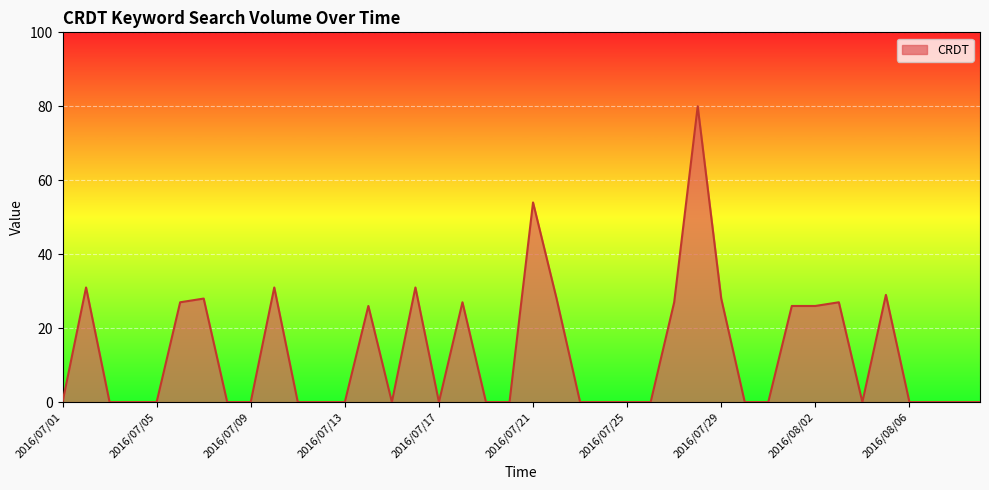

Reading right to left, extract all data points from this chart.

0	0	0	0	29	0	27	26	26	0	0	28	80	27	0	0	0	0	28	54	0	0	27	0	31	0	26	0	0	0	31	0	0	28	27	0	0	0	31	0